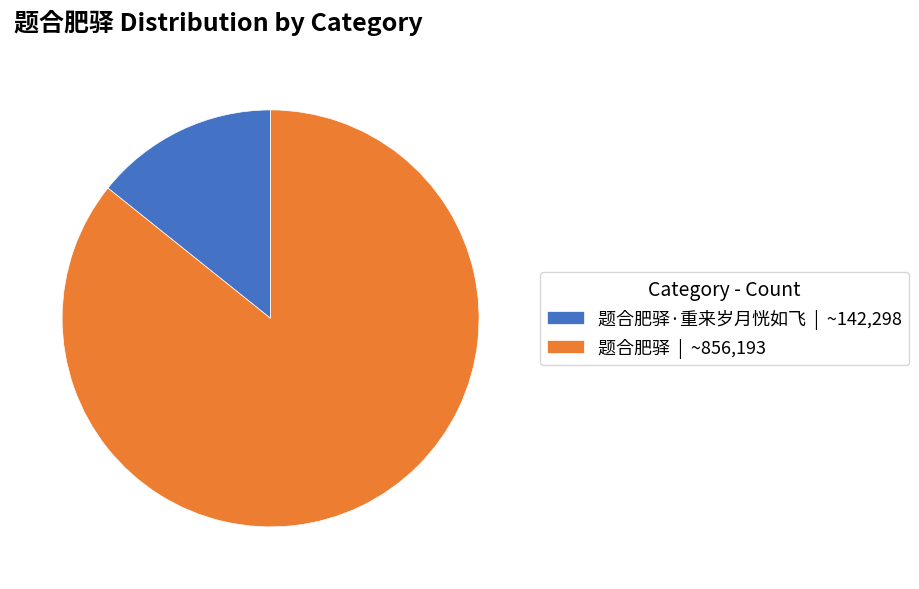

Which category has the smallest portion of the pie?

题合肥驿·重来岁月恍如飞 | ~142,298